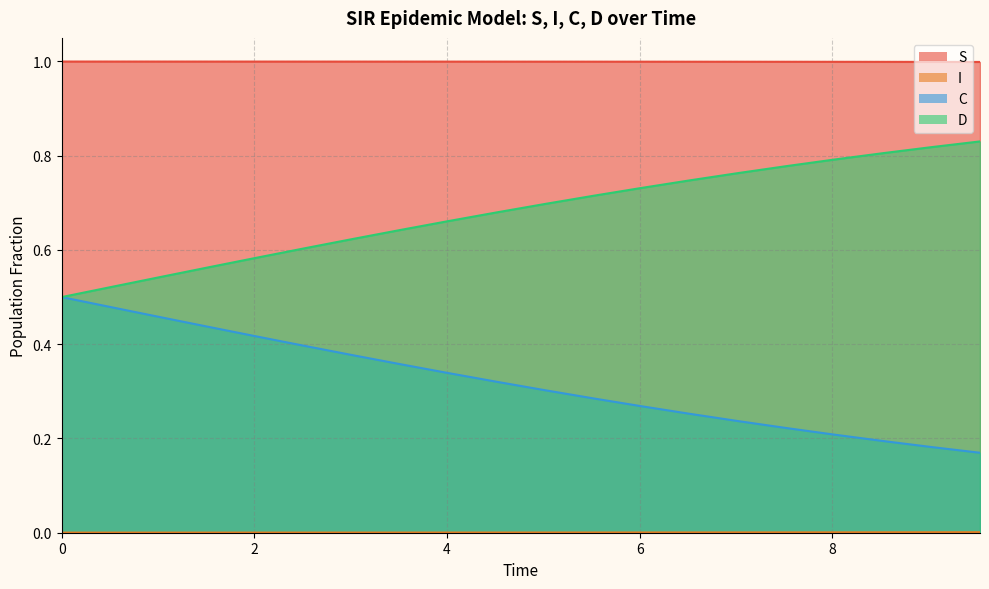

What is the difference between the maximum and second lowest values in the C series?

0.3